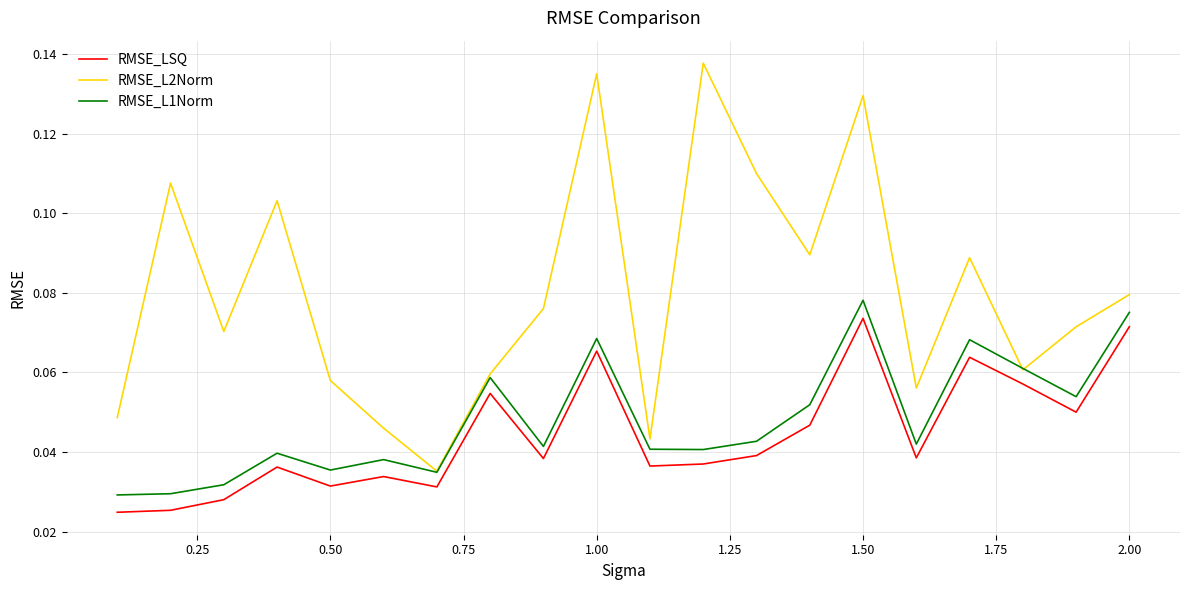

True or false: RMSE_L2Norm and RMSE_LSQ cross at least once.

False